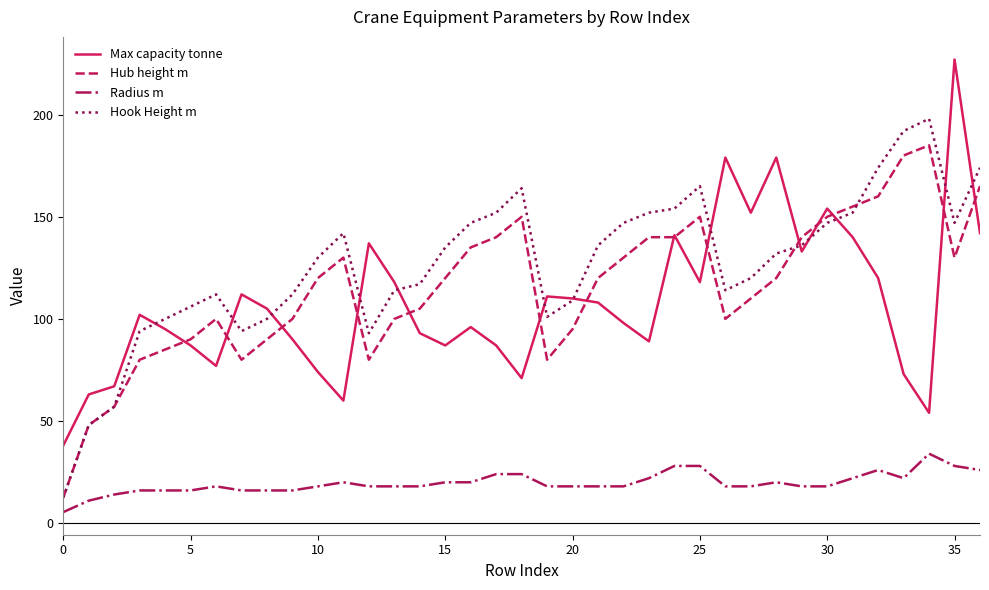

What is the lowest value of the Hook Height m series?

12.5